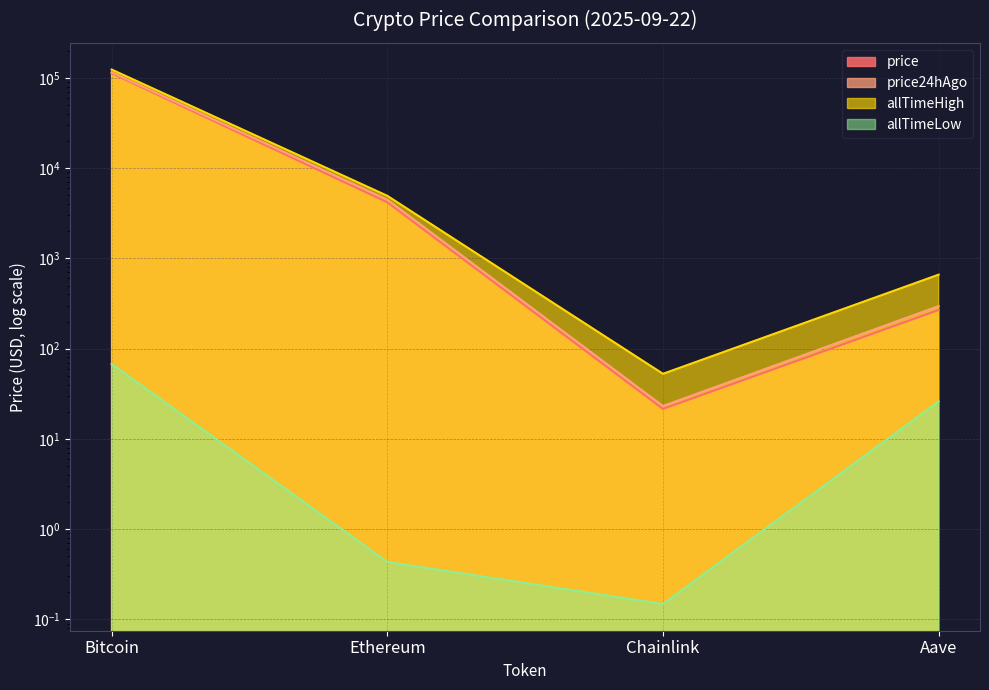

Does the chart display data point markers on the line(s)?

No